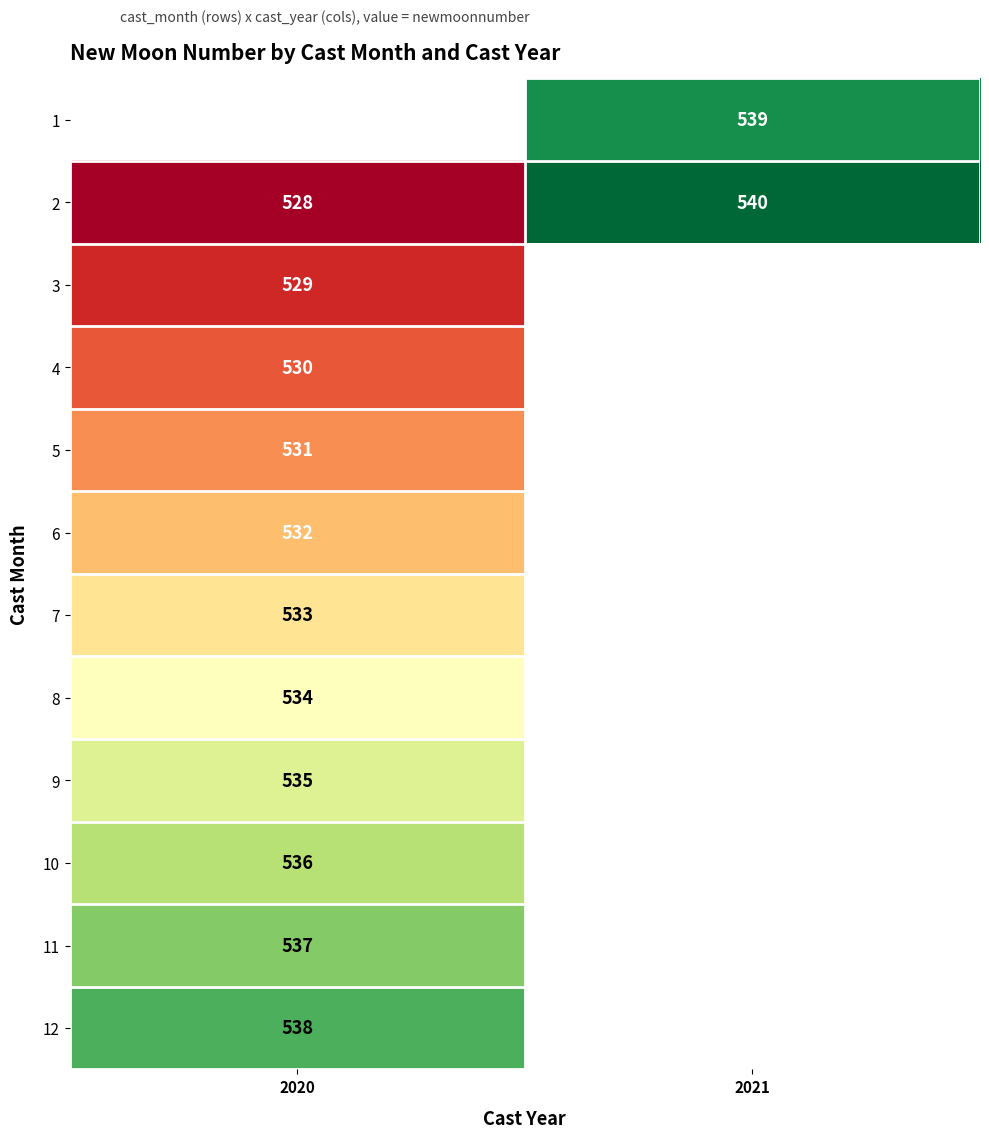

Is it true that 11 equals 537 at 2020?

True